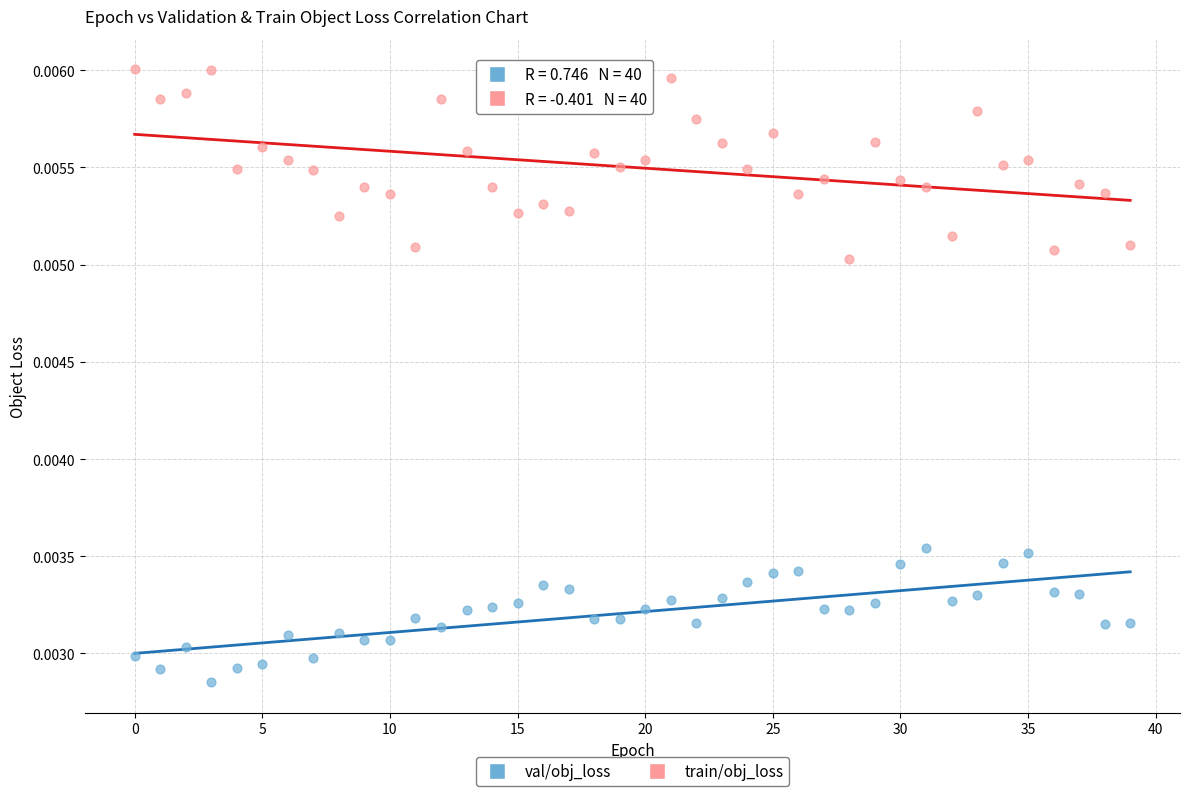

Which series reaches the minimum Y coordinate?

val/obj_loss